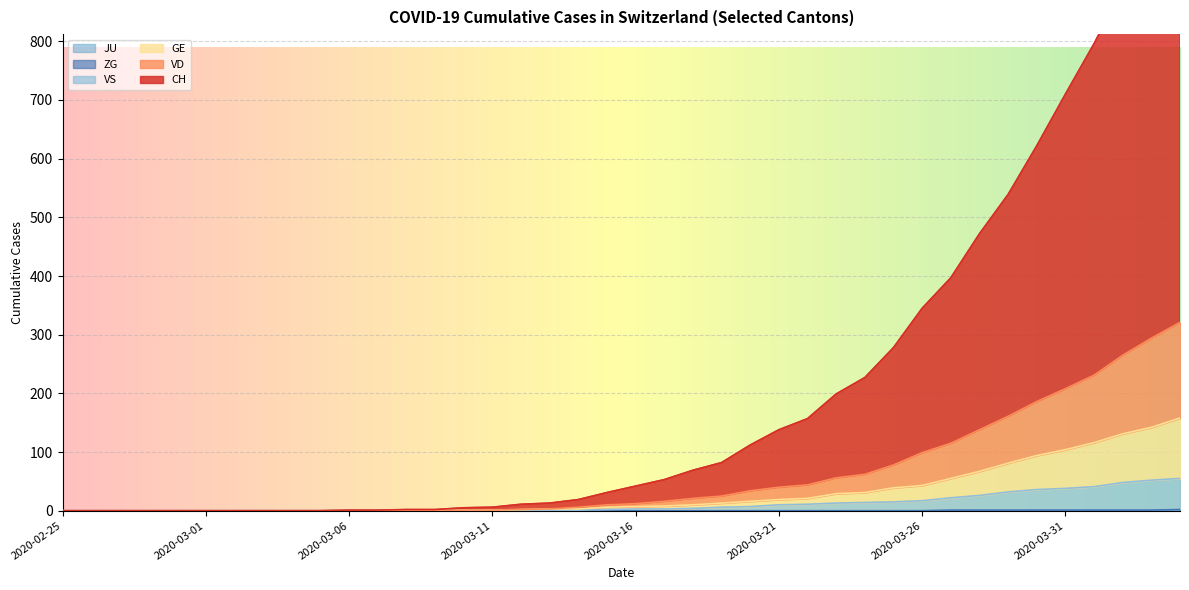

Which series has the largest total across all categories?

CH